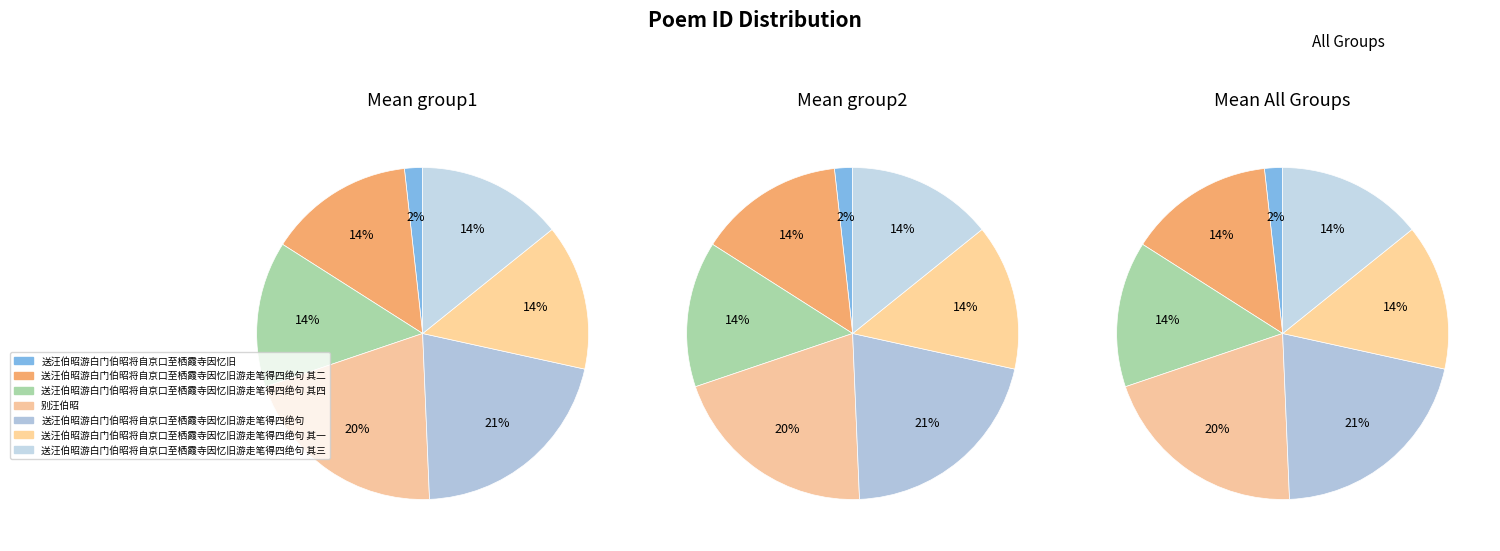

True or false: 送汪伯昭游白门伯昭将自京口至栖霞寺因忆旧 accounts for 2% of the total.

True